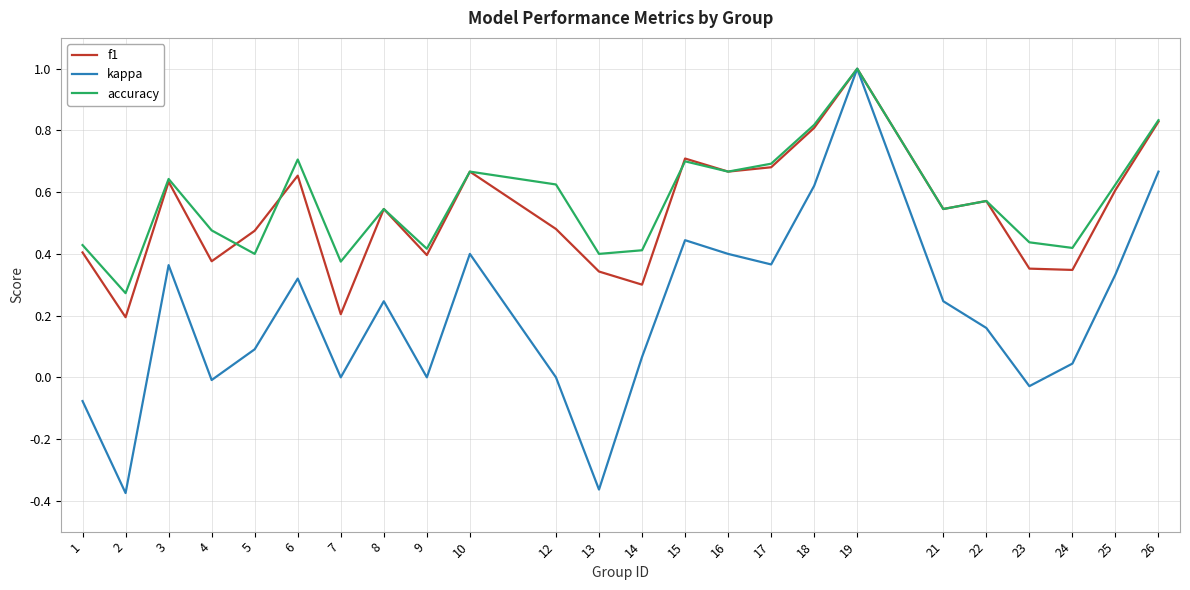

How many lines are shown in the chart?

3